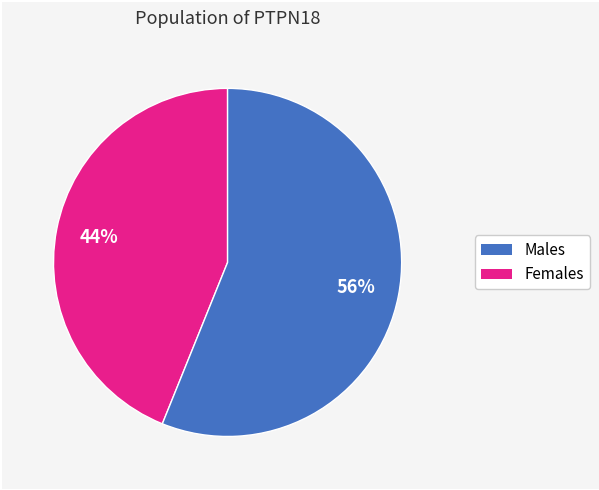

To the nearest percent, what is the difference between the largest and smallest slice percentages?

12%